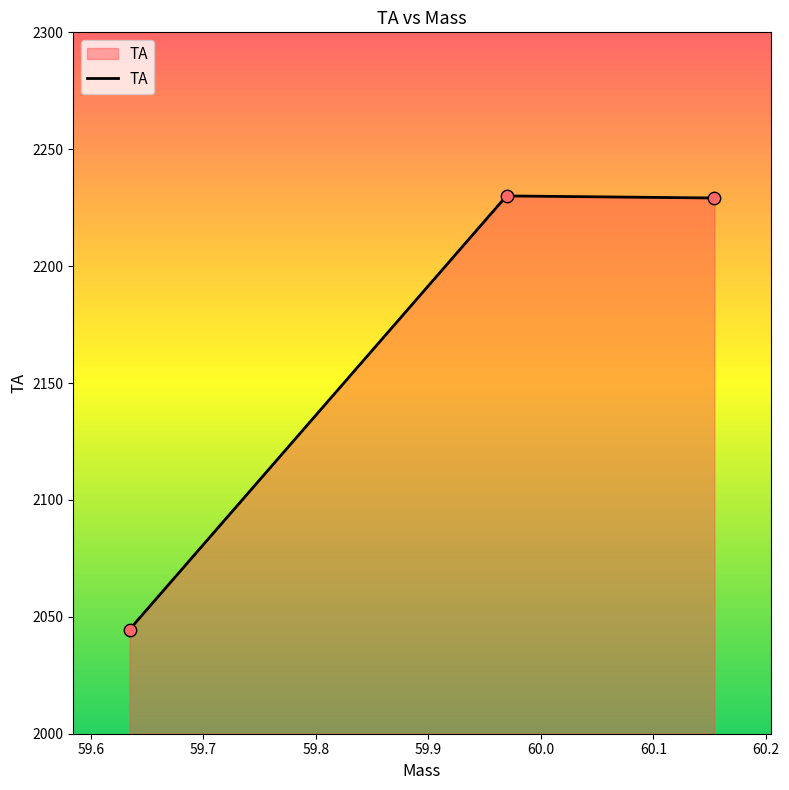

What is the maximum value shown in the chart?

2230.0